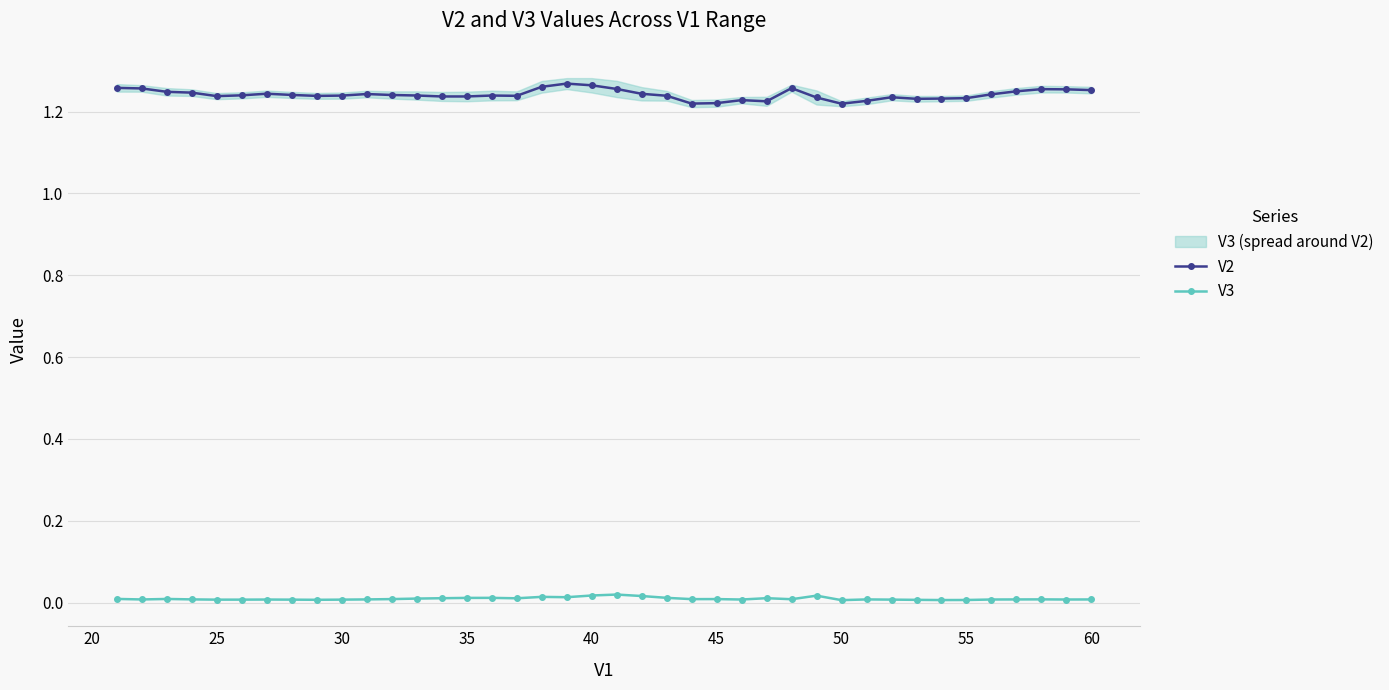

True or false: V3 and V2 cross at least once.

False